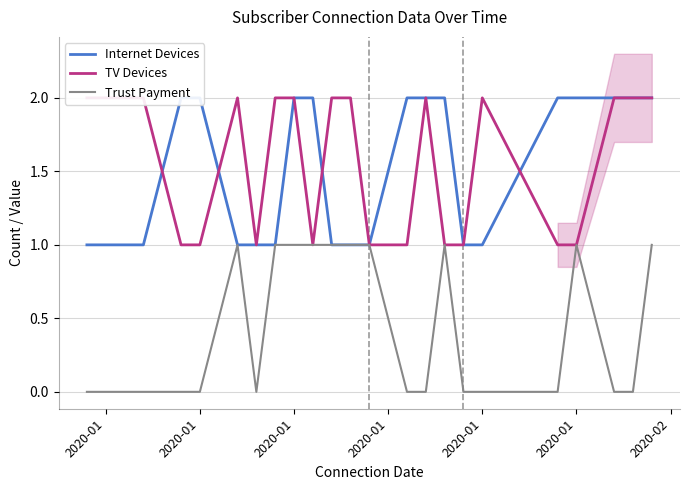

Reading left to right, list all the values displayed in this chart.

Internet Devices: 1	1	2	2	1	1	1	2	2	1	1	1	2	2	2	1	1	2	2	2	2	2
TV Devices: 2	2	1	1	2	1	2	2	1	2	2	1	1	2	1	1	2	1	1	2	2	2
Trust Payment: 0	0	0	0	1	0	1	1	1	1	1	1	0	0	1	0	0	0	1	0	0	1